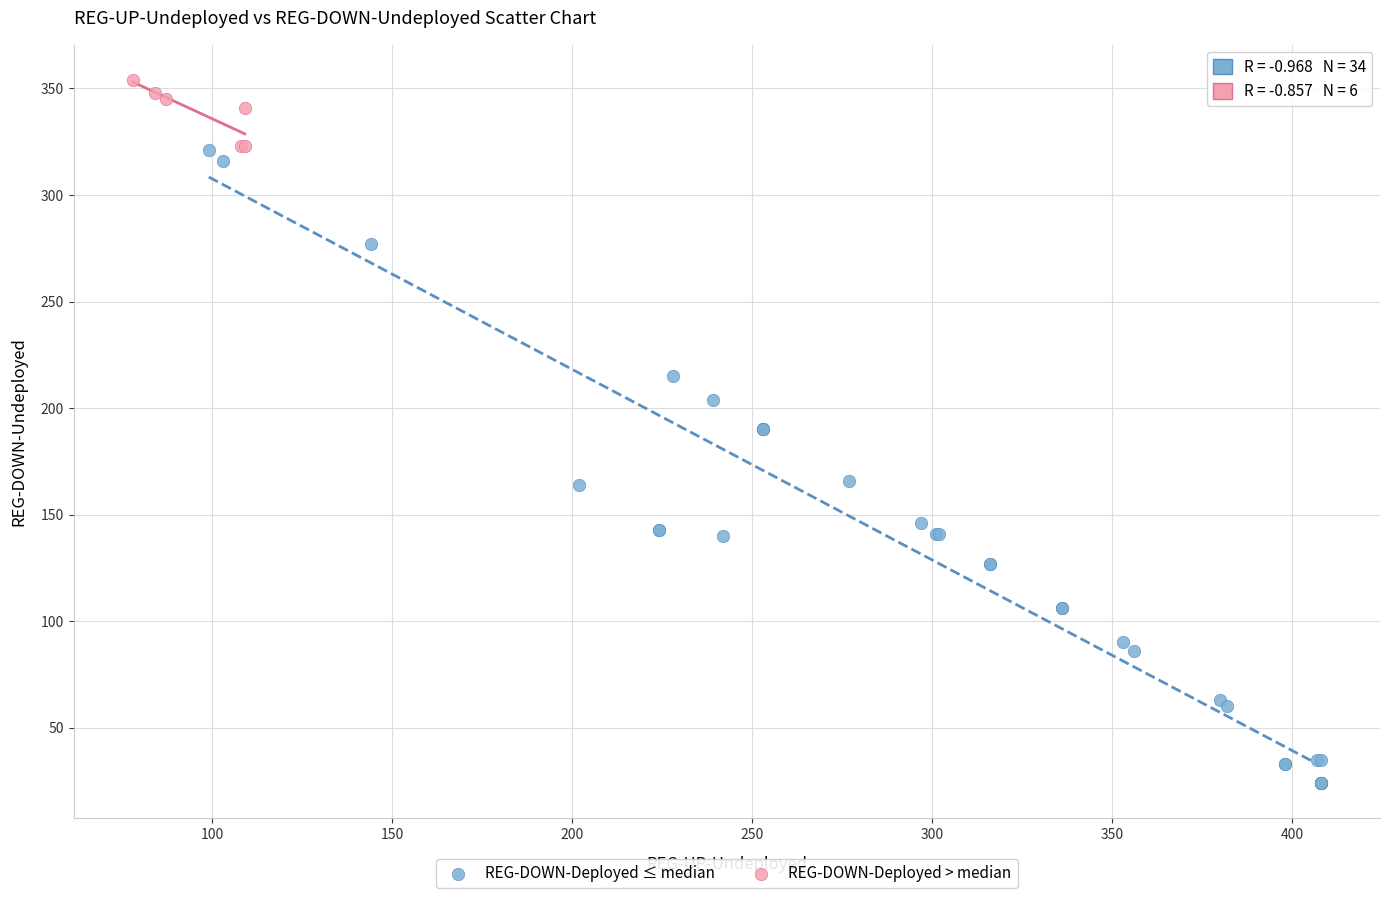

Which series has the widest spread of Y values?

REG-DOWN-Deployed ≤ median